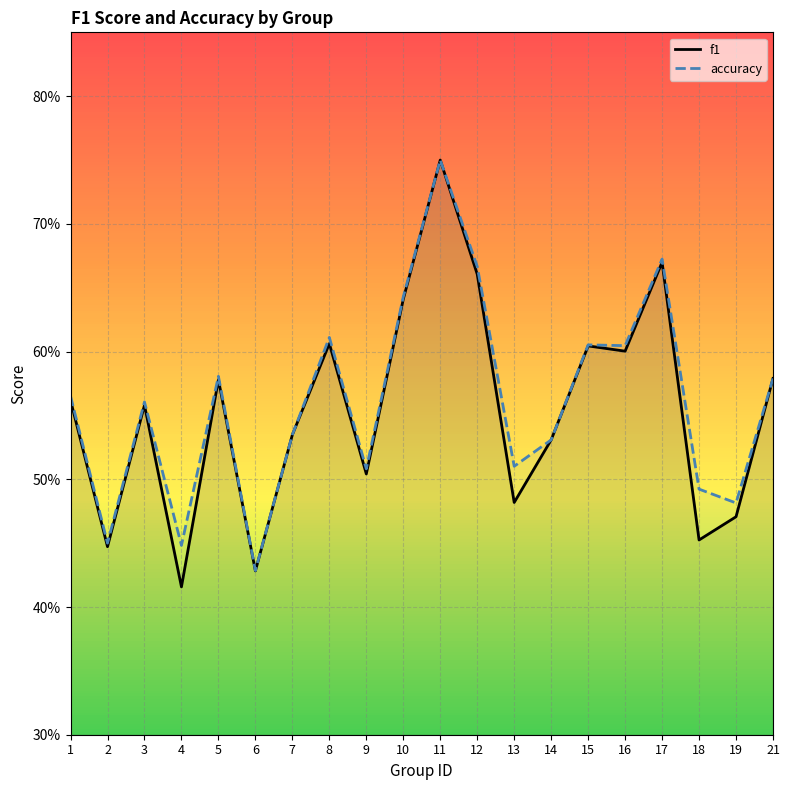

True or false: accuracy and f1 cross at least once.

False